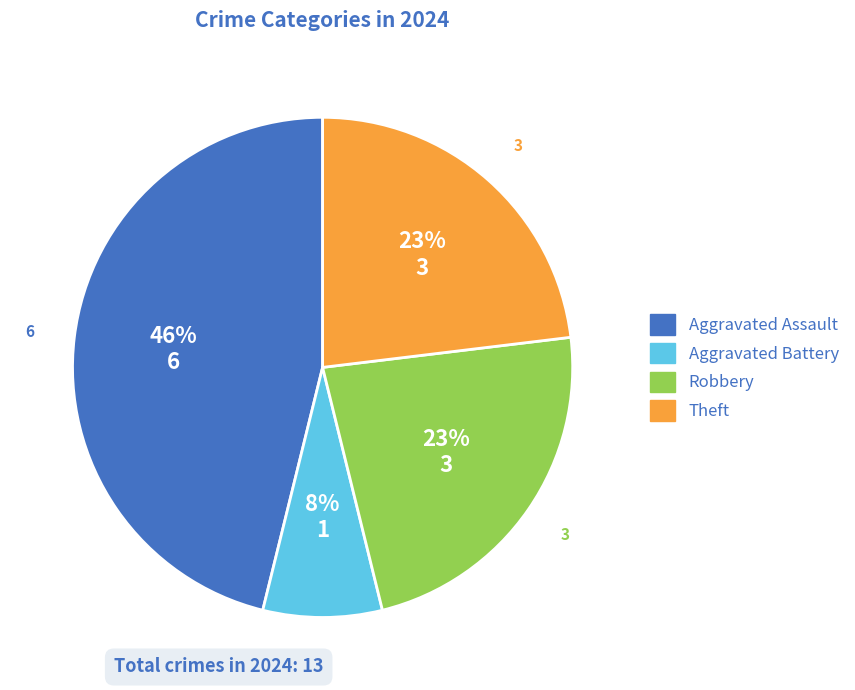

The Robbery slice represents 23% of the pie. True or false?

True